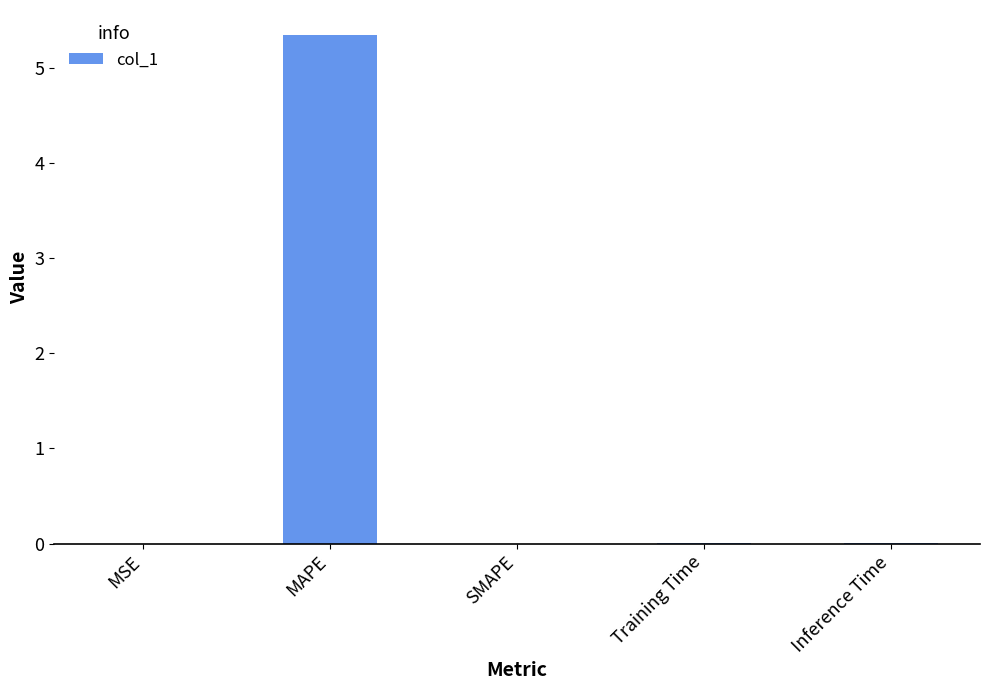

Which label corresponds to the largest value in the chart?

MAPE